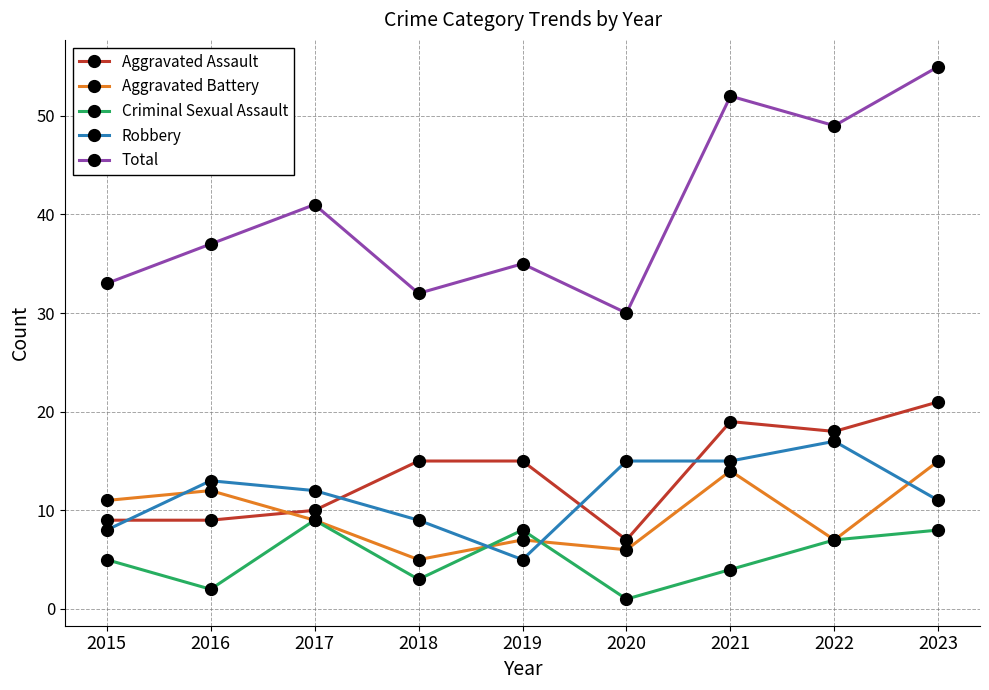

True or false: Criminal Sexual Assault and Total intersect in this chart.

False